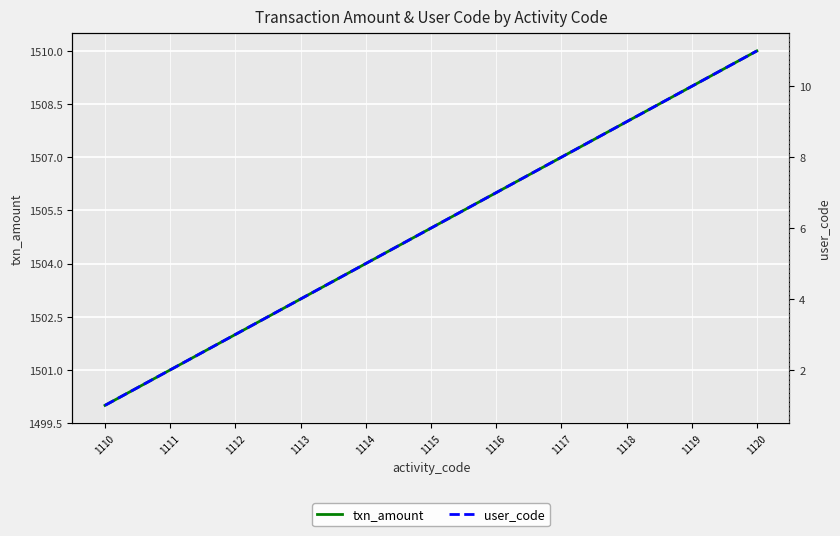

What is the approximate value of user_code at 1112?

3